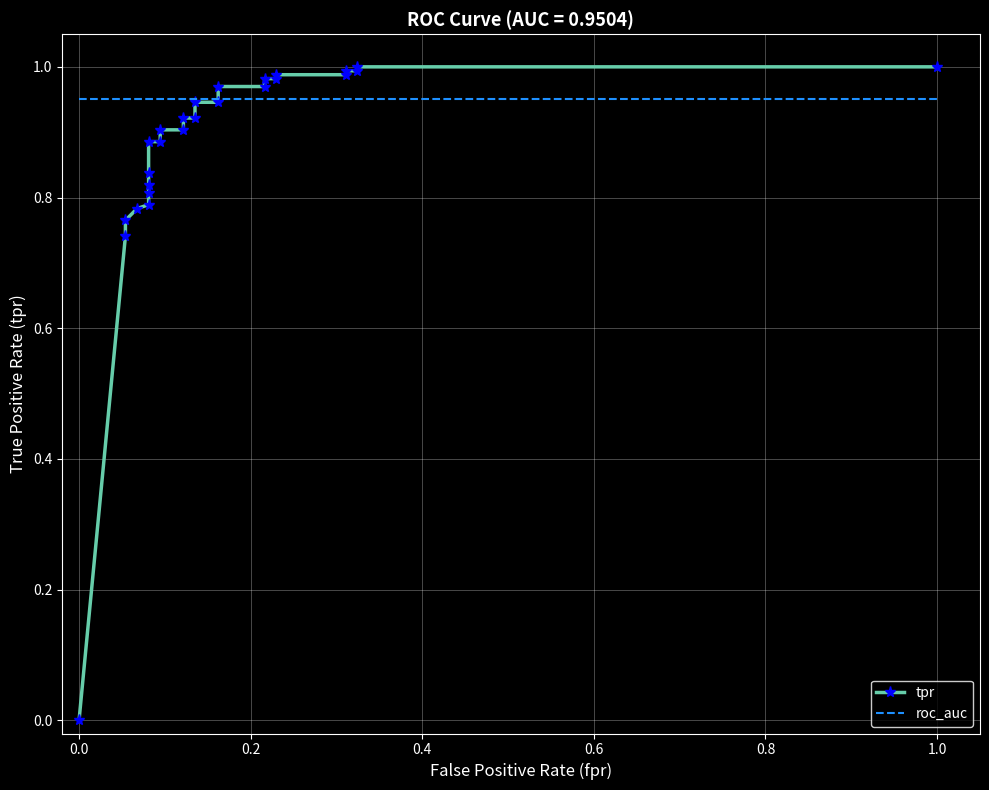

List the series in order of their overall mean, highest first.

roc_auc, tpr